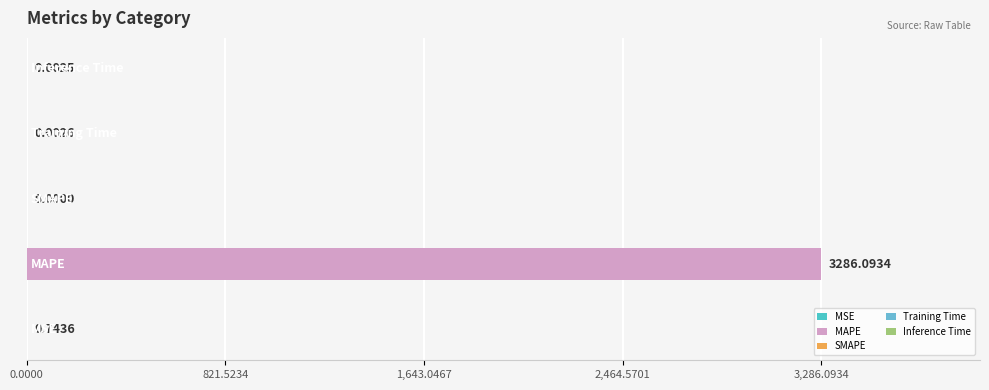

How many values are above zero?

4